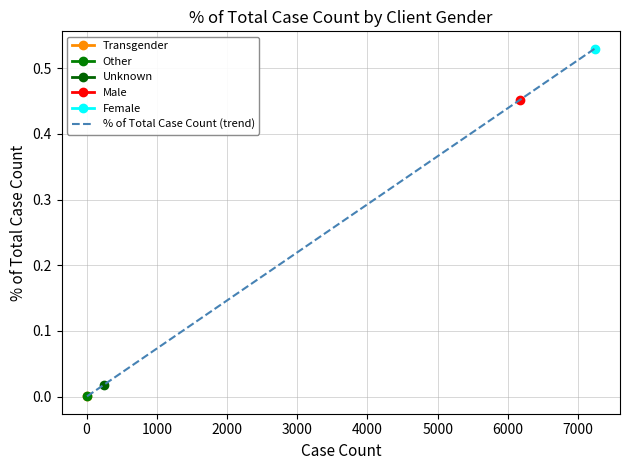

What is the average value?

0.2